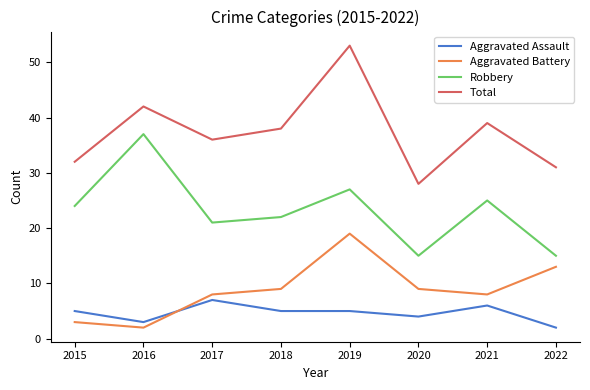

How many lines are shown in the chart?

4